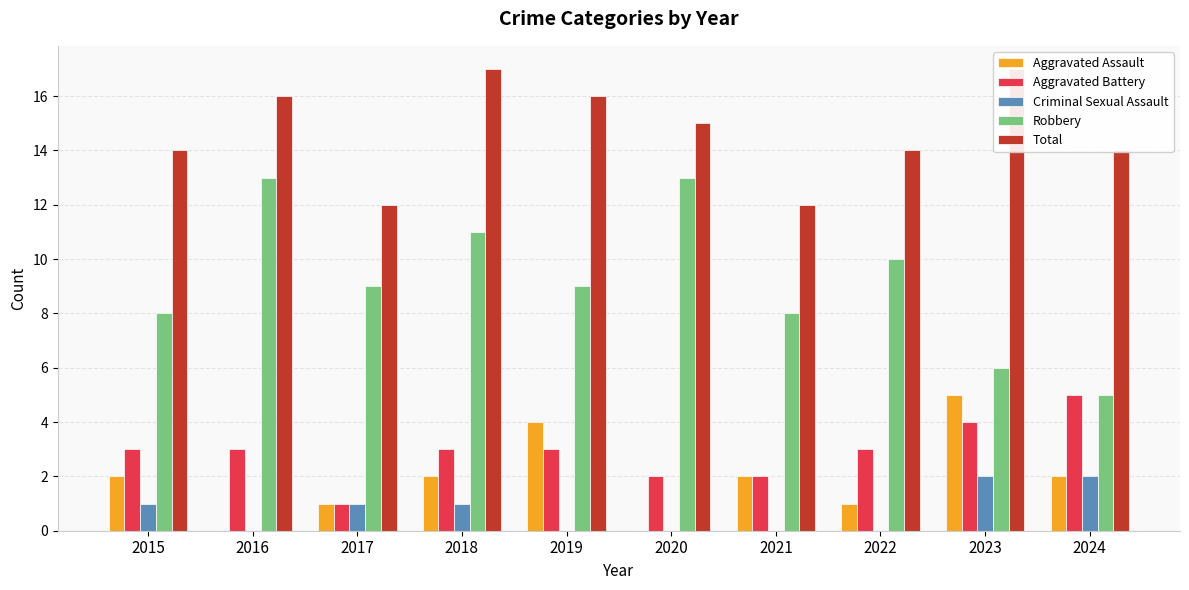

Reading right to left, what are all the values shown in this chart?

Aggravated Assault: 2	5	1	2	0	4	2	1	0	2
Aggravated Battery: 5	4	3	2	2	3	3	1	3	3
Criminal Sexual Assault: 2	2	0	0	0	0	1	1	0	1
Robbery: 5	6	10	8	13	9	11	9	13	8
Total: 14	17	14	12	15	16	17	12	16	14